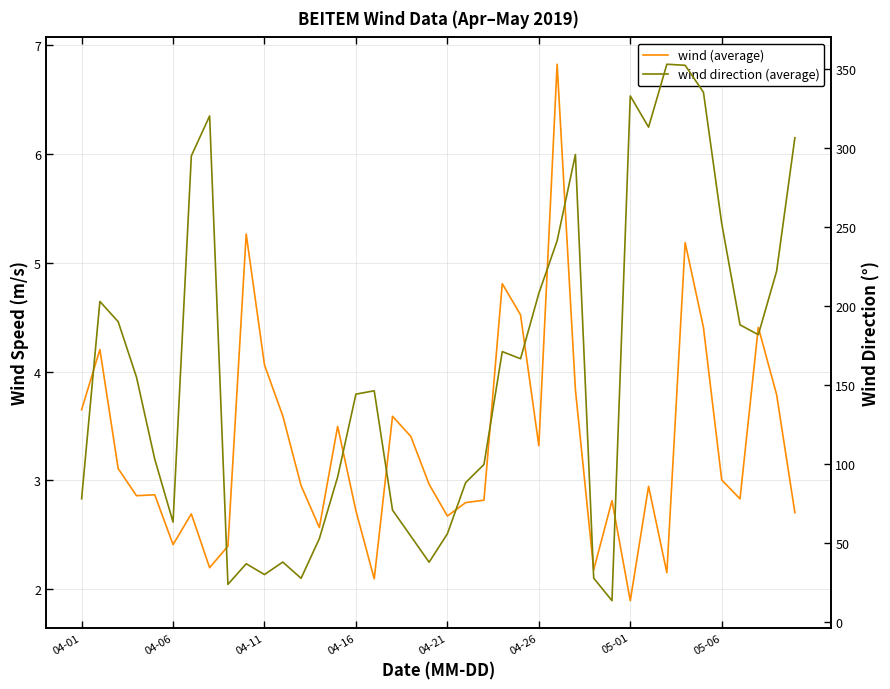

Is it true that wind (average) equals 2.8 at 29?

True